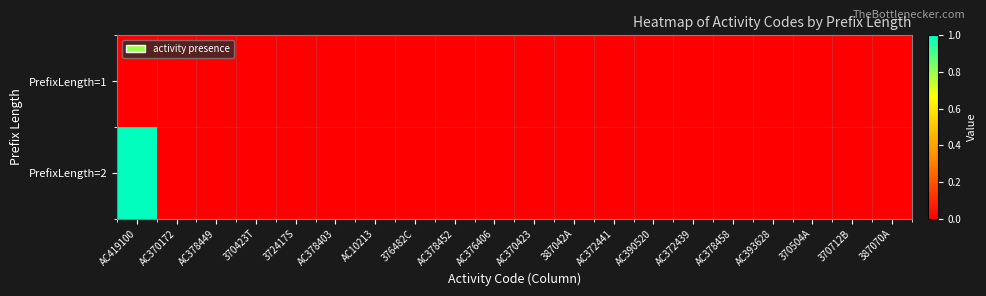

Reading left to right, extract all data points from this chart.

PrefixLength=1: AC419100=0	AC370172=0	AC378449=0	370423T=0	372417S=0	AC378403=0	AC10213=0	376482C=0	AC378452=0	AC376406=0	AC370423=0	387042A=0	AC372441=0	AC390520=0	AC372439=0	AC378458=0	AC393628=0	370504A=0	370712B=0	387070A=0
PrefixLength=2: AC419100=1	AC370172=0	AC378449=0	370423T=0	372417S=0	AC378403=0	AC10213=0	376482C=0	AC378452=0	AC376406=0	AC370423=0	387042A=0	AC372441=0	AC390520=0	AC372439=0	AC378458=0	AC393628=0	370504A=0	370712B=0	387070A=0